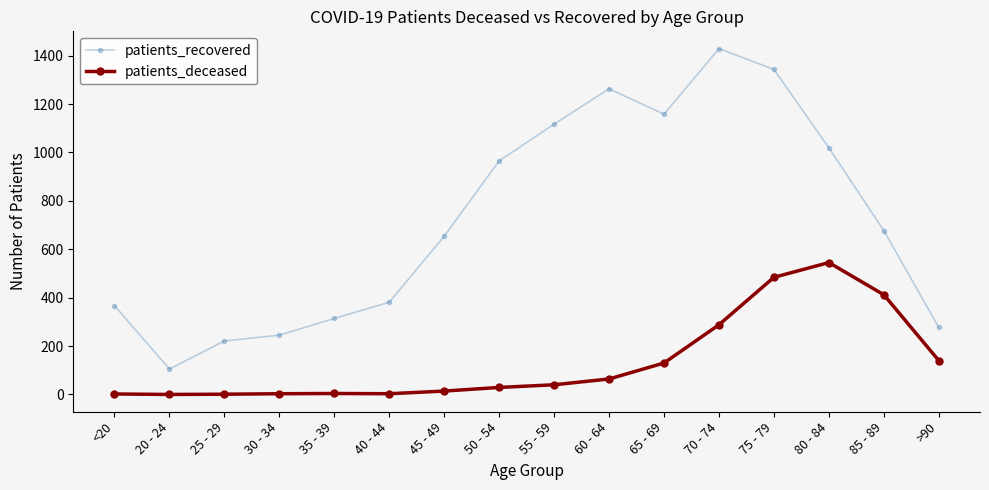

True or false: patients_recovered has a value of 965 at 50 - 54.

True